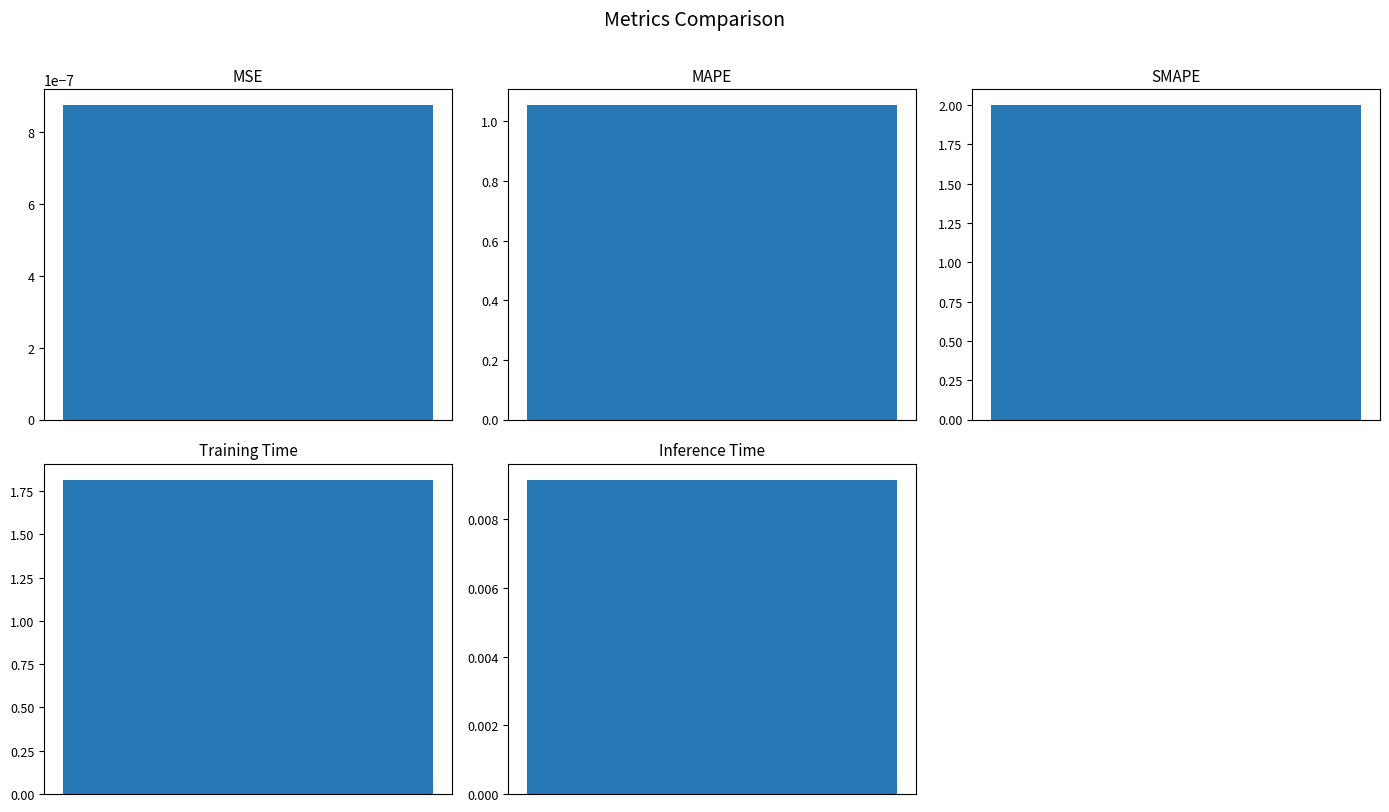

What is the difference between the values at MSE and MAPE?

1.1